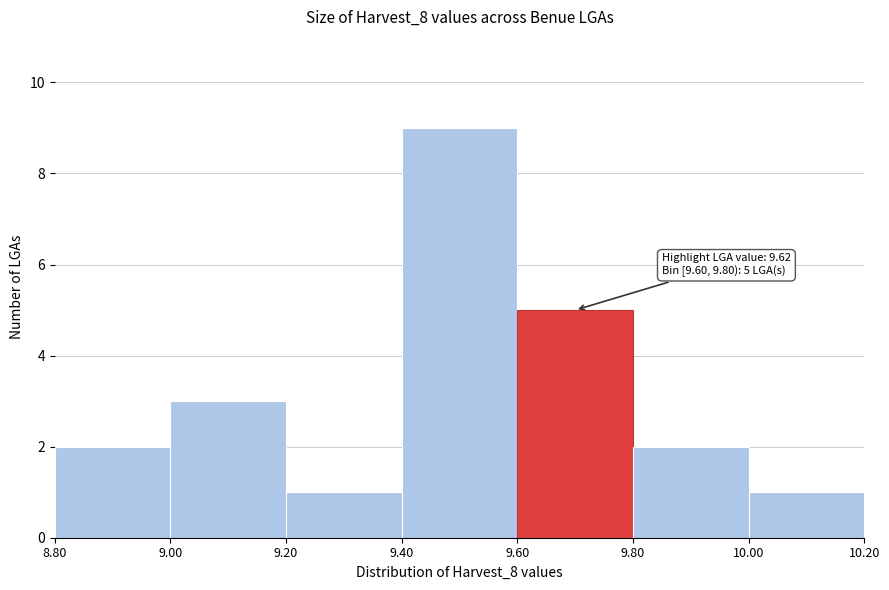

Over which range of the x-axis is the bar tallest?

9.40 to 9.60